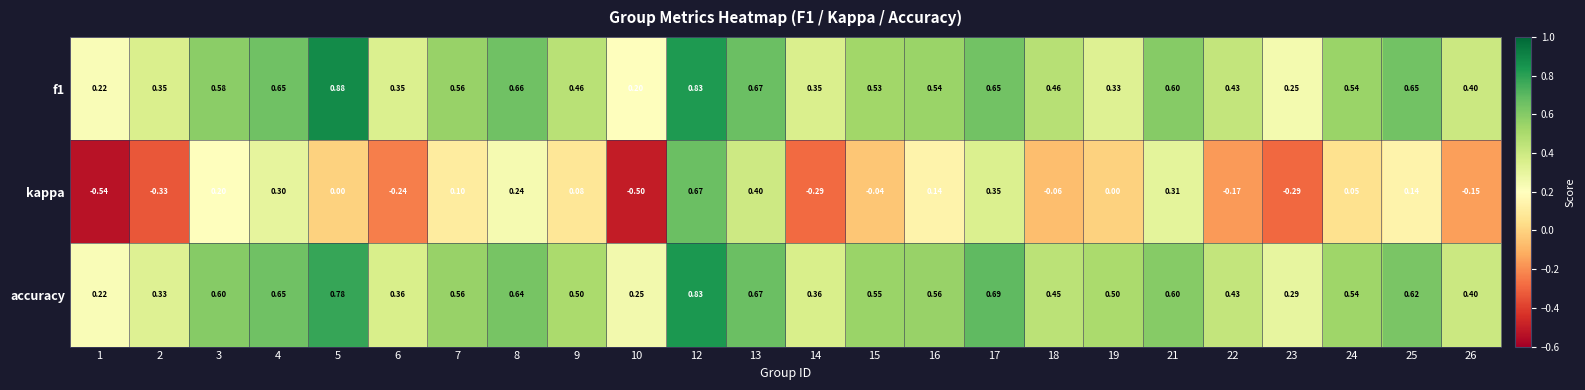

Which series changed the most between 1 and 17?

kappa